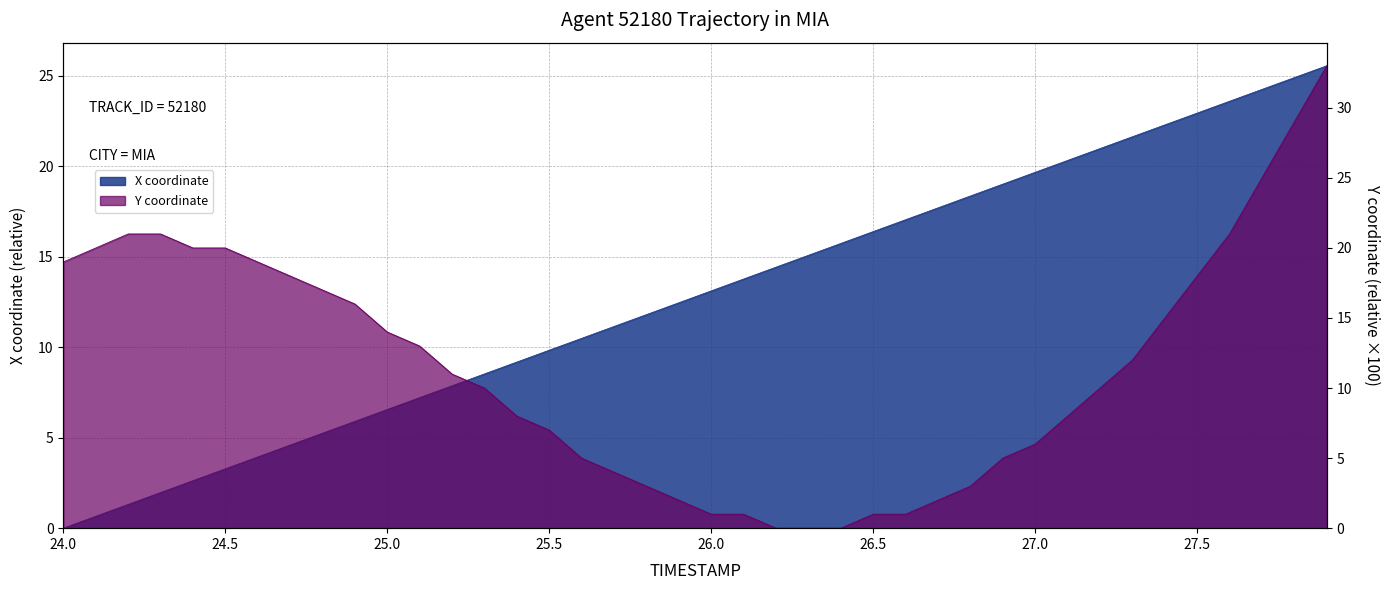

Does the chart display data point markers on the line(s)?

No